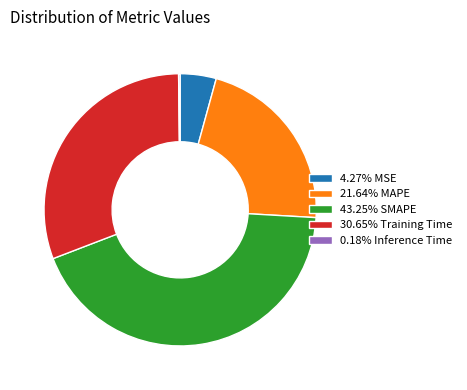

Does any single category account for the majority?

No